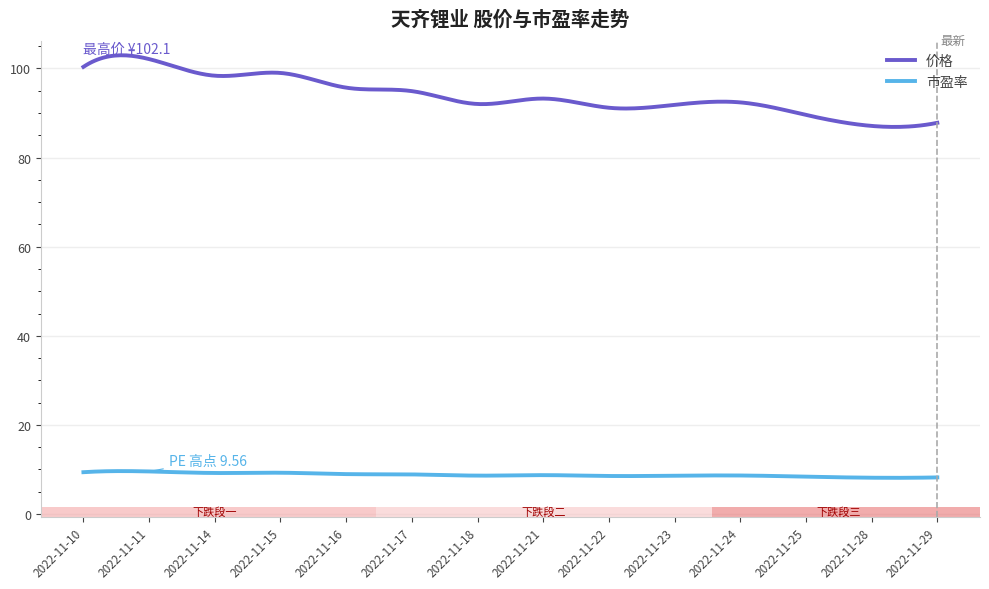

Which series has the largest range (max minus min)?

价格